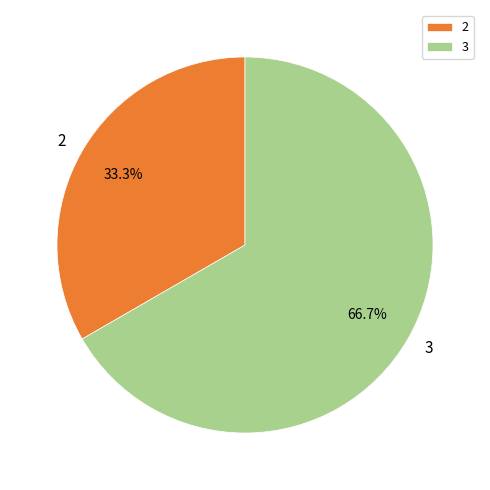

Which slice is the largest?

3